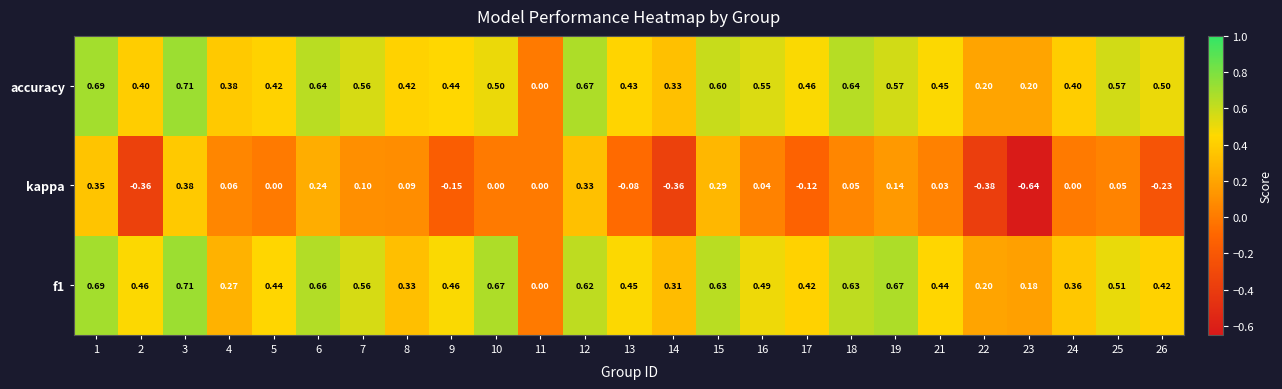

Which series has the largest total across all categories?

accuracy